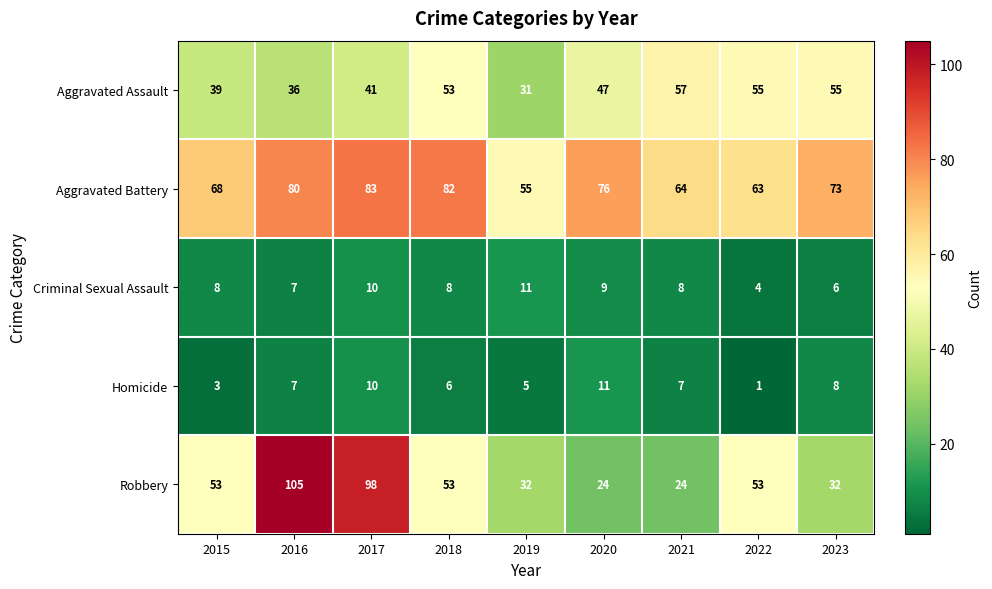

The Aggravated Assault series shows 17 at 2021. True or false?

False